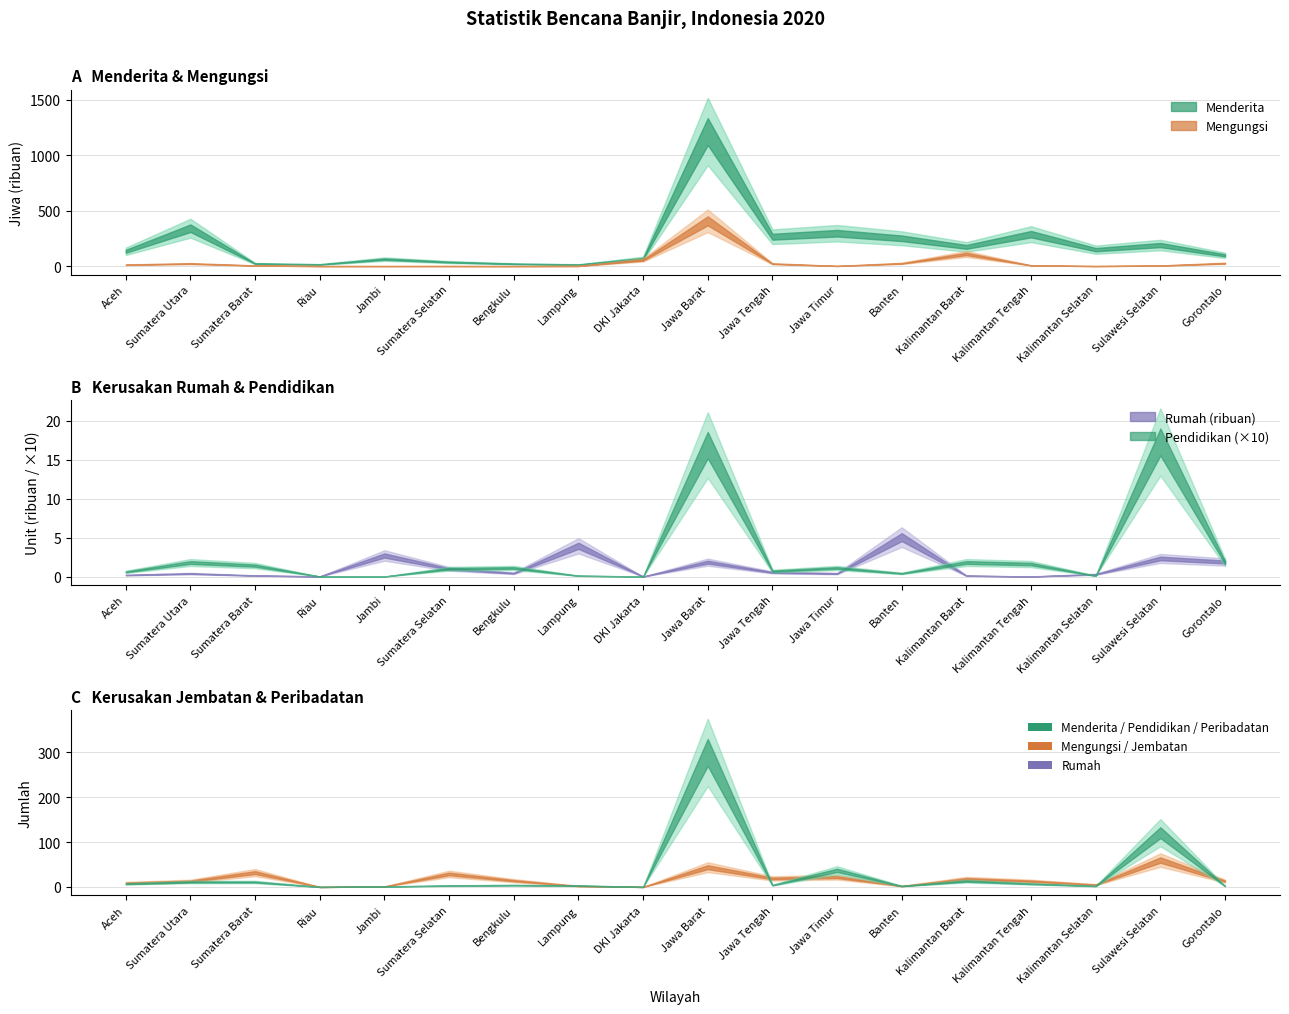

What value does the Rumah series have at Sumatera Utara?

380